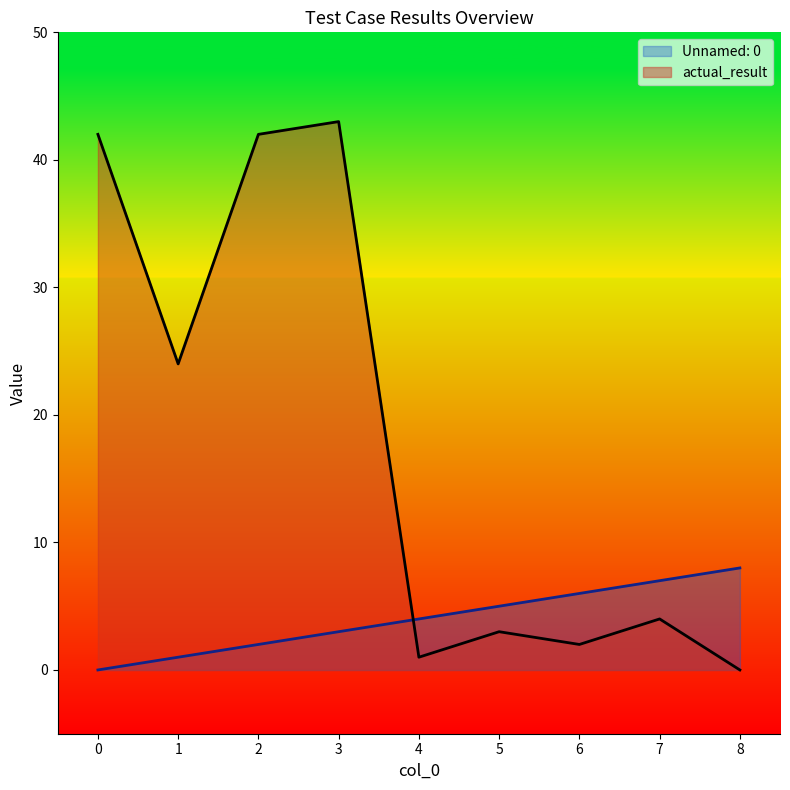

What is the spread (max minus min) of values at 8?

8